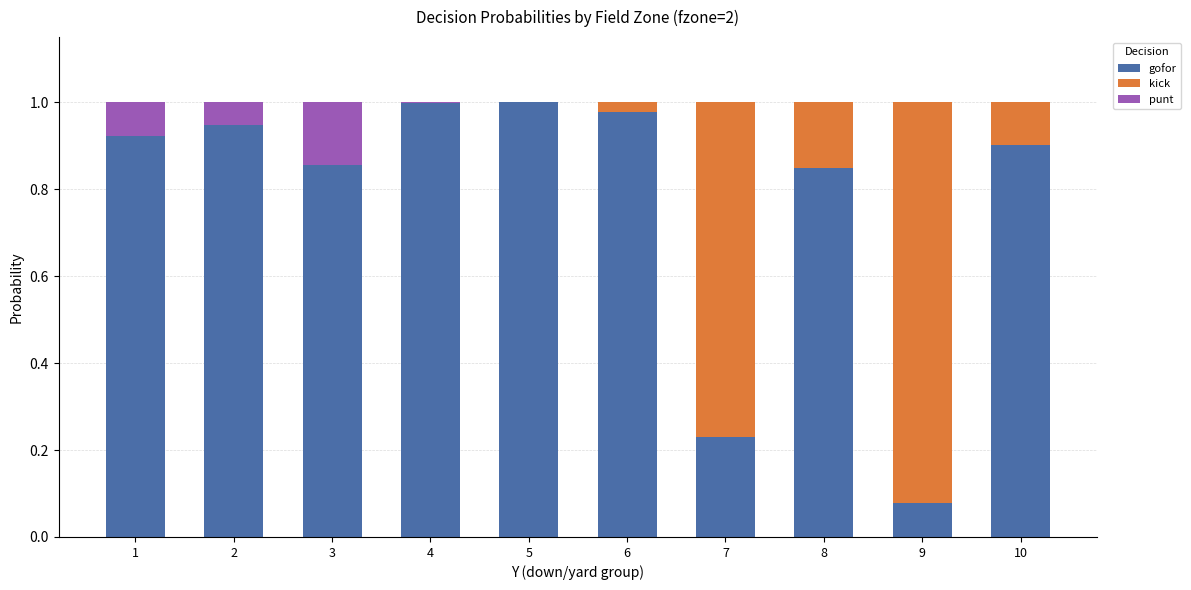

Are the bars grouped side by side (vs. stacked)?

No